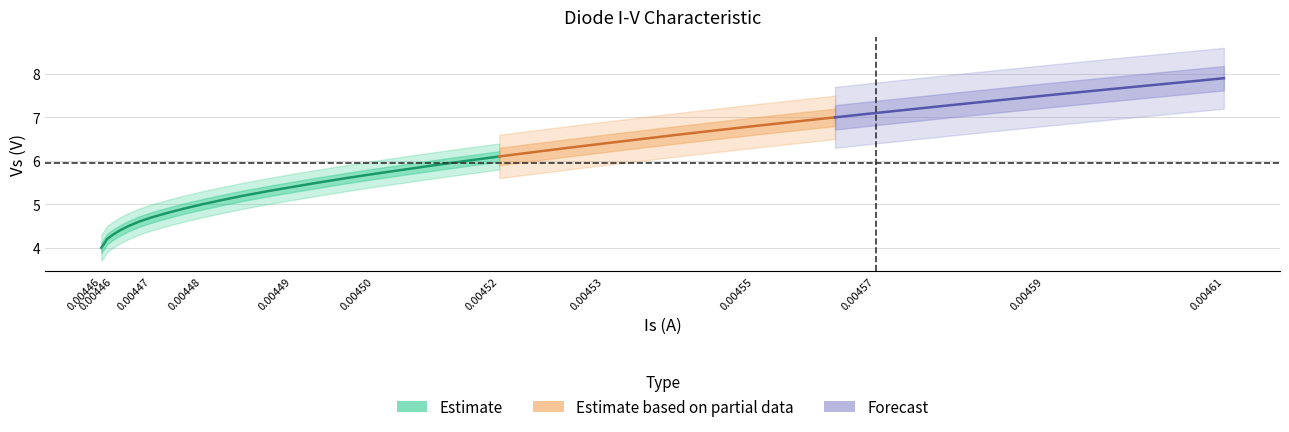

Reading left to right, what are all the values shown in this chart?

Is: Is=0.0	Vs=0.0	2=0.0	3=0.0	4=0.0	5=0.0	6=0.0	7=0.0	8=0.0	9=0.0	10=0.0	11=0.0	12=0.0	13=0.0	14=0.0	15=0.0	16=0.0	17=0.0	18=0.0	19=0.0	20=0.0	21=0.0	22=0.0	23=0.0	24=0.0	25=0.0	26=0.0	27=0.0	28=0.0	29=0.0	30=0.0	31=0.0	32=0.0	33=0.0	34=0.0	35=0.0	36=0.0	37=0.0	38=0.0	39=0.0
Vs: Is=4.0	Vs=4.1	2=4.2	3=4.3	4=4.4	5=4.5	6=4.6	7=4.7	8=4.8	9=4.9	10=5.0	11=5.1	12=5.2	13=5.3	14=5.4	15=5.5	16=5.6	17=5.7	18=5.8	19=5.9	20=6.0	21=6.1	22=6.2	23=6.3	24=6.4	25=6.5	26=6.6	27=6.7	28=6.8	29=6.9	30=7.0	31=7.1	32=7.2	33=7.3	34=7.4	35=7.5	36=7.6	37=7.7	38=7.8	39=7.9